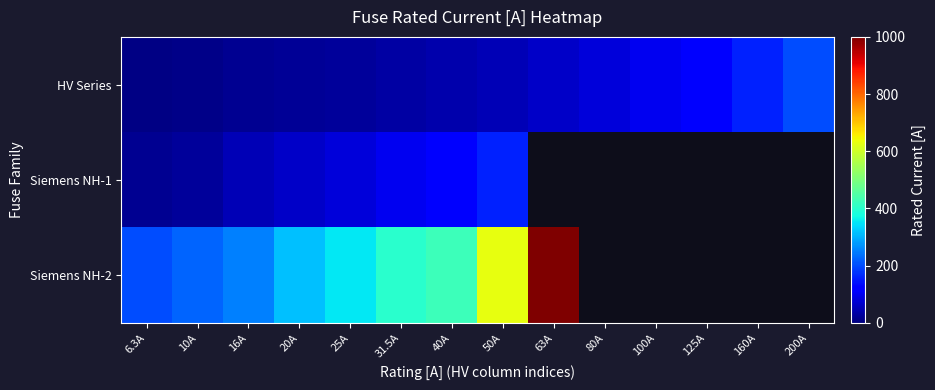

Rank the series at 25A from lowest to highest value.

HV Series, Siemens NH-1, Siemens NH-2